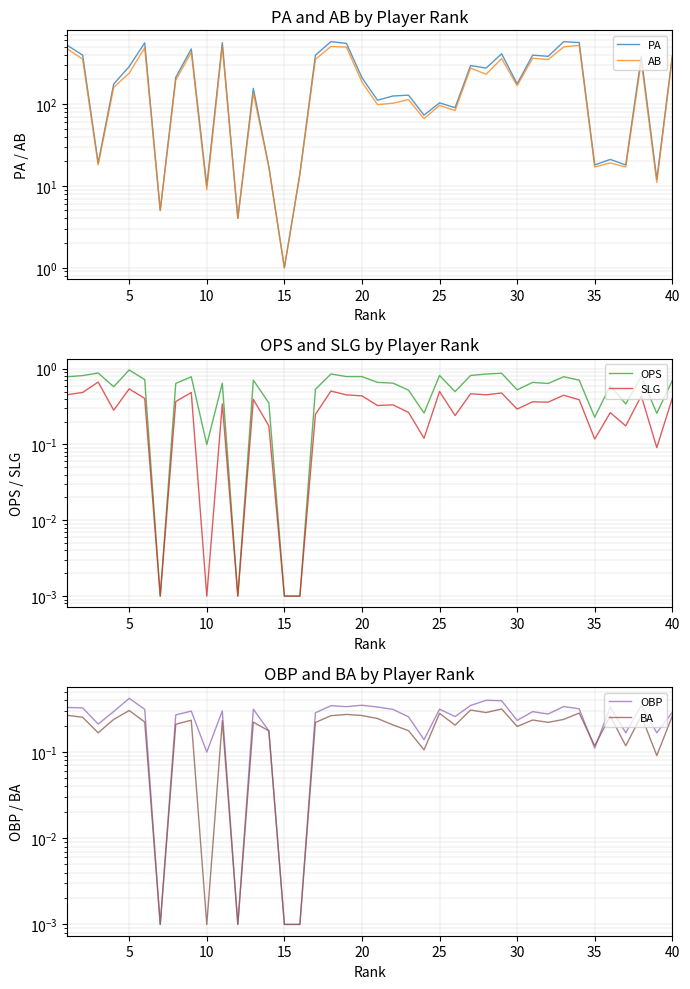

Read the PA value at 40.

387.0